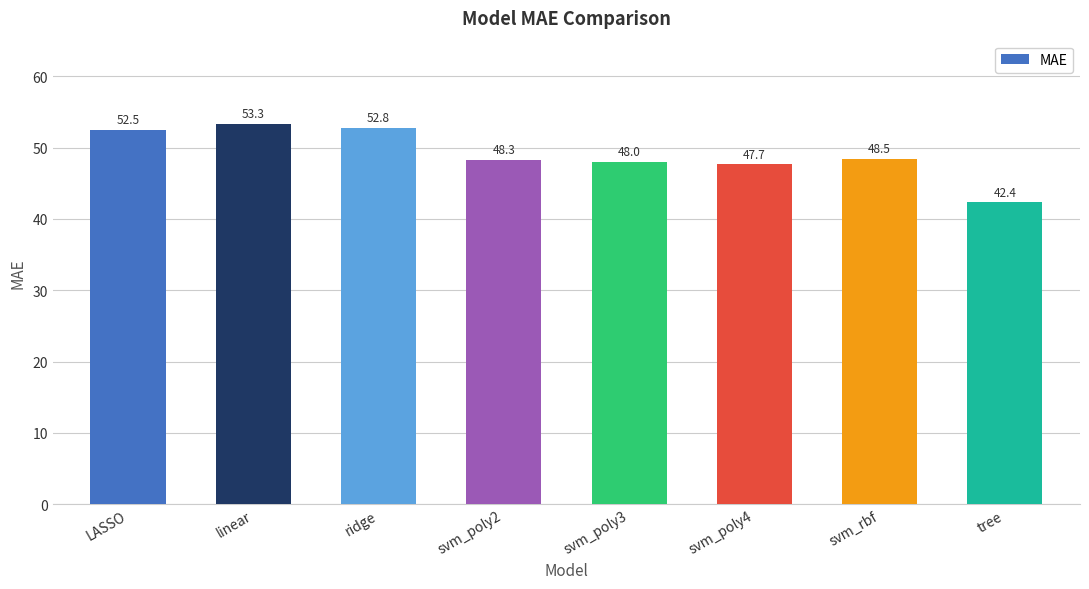

How many values are below 48?

3